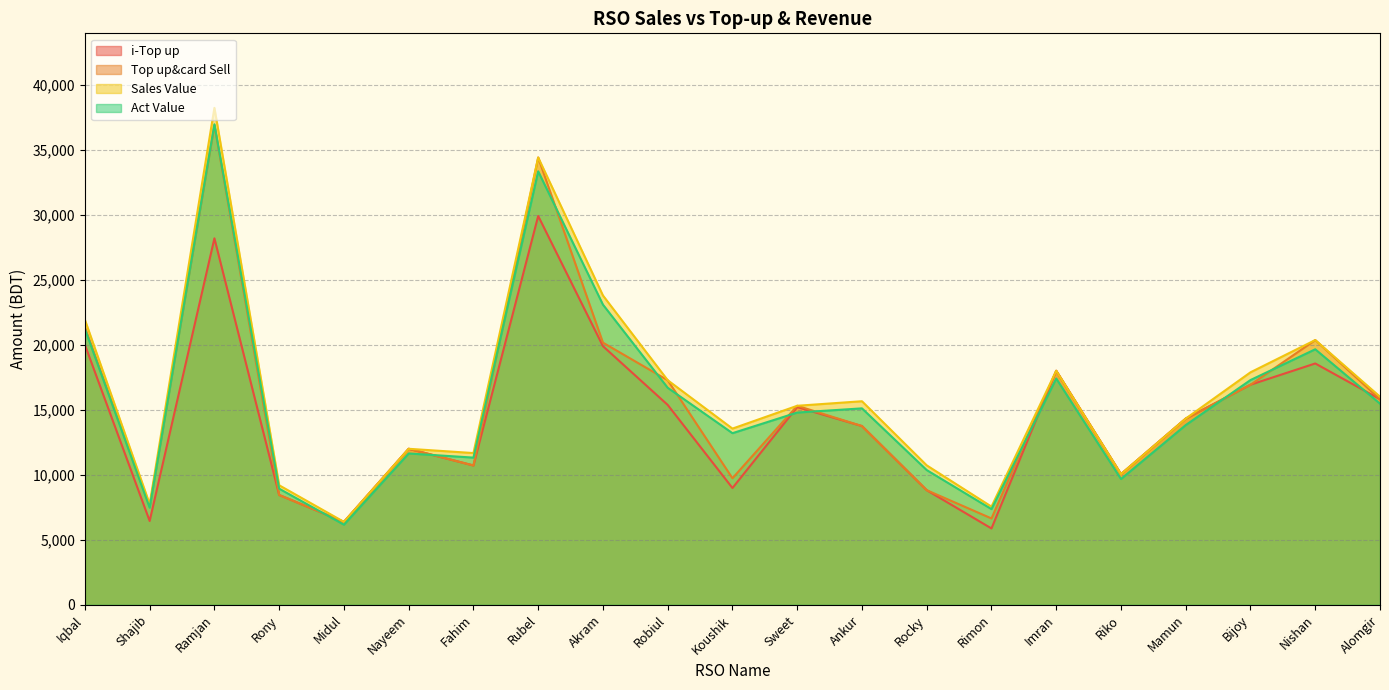

Rank the categories by Act Value value from highest to lowest.

Ramjan, Rubel, Akram, Iqbal, Nishan, Imran, Bijoy, Robiul, Alomgir, Ankur, Sweet, Mamun, Koushik, Nayeem, Fahim, Rocky, Riko, Rony, Shajib, Rimon, Midul